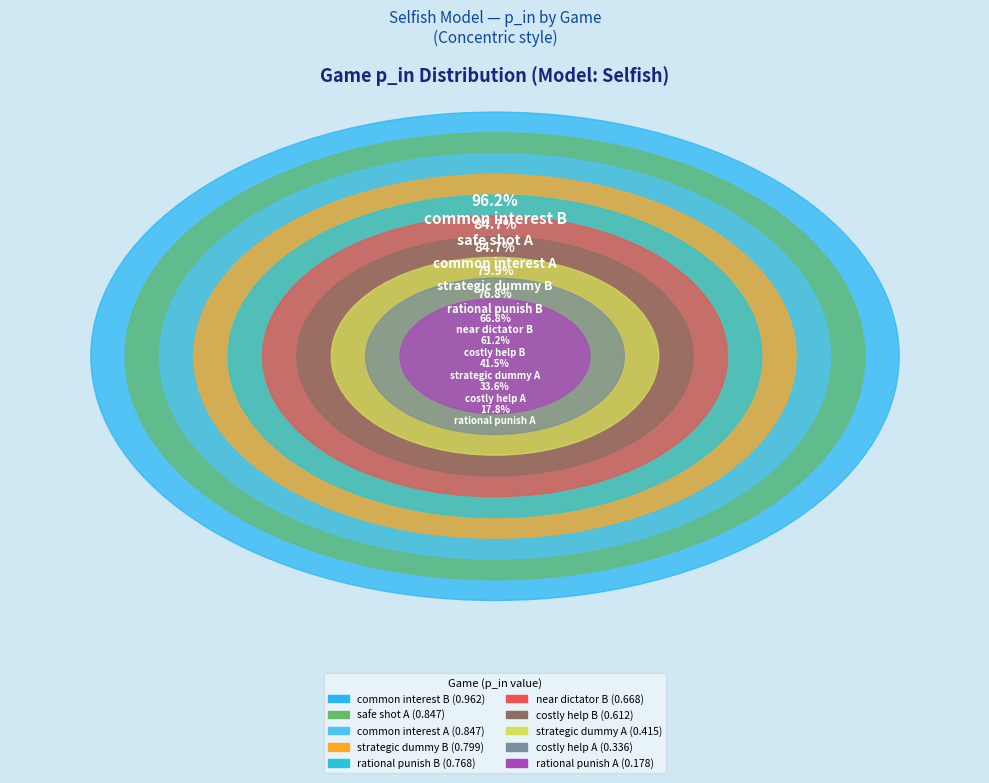

To the nearest percent, what is the average slice percentage?

10%